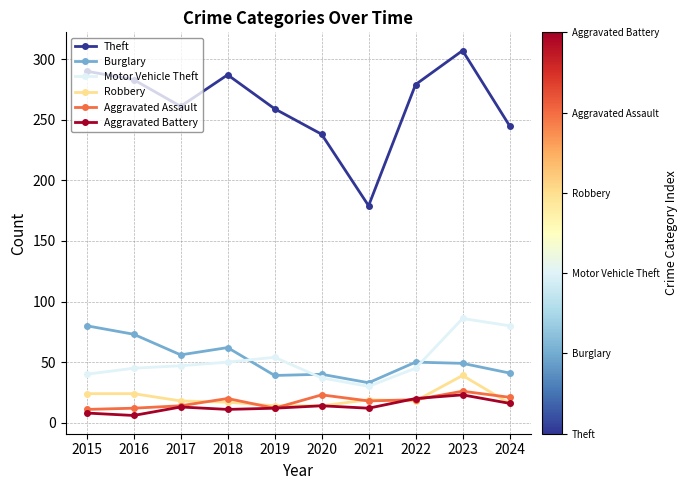

How many interior local peaks does the Theft series have?

2